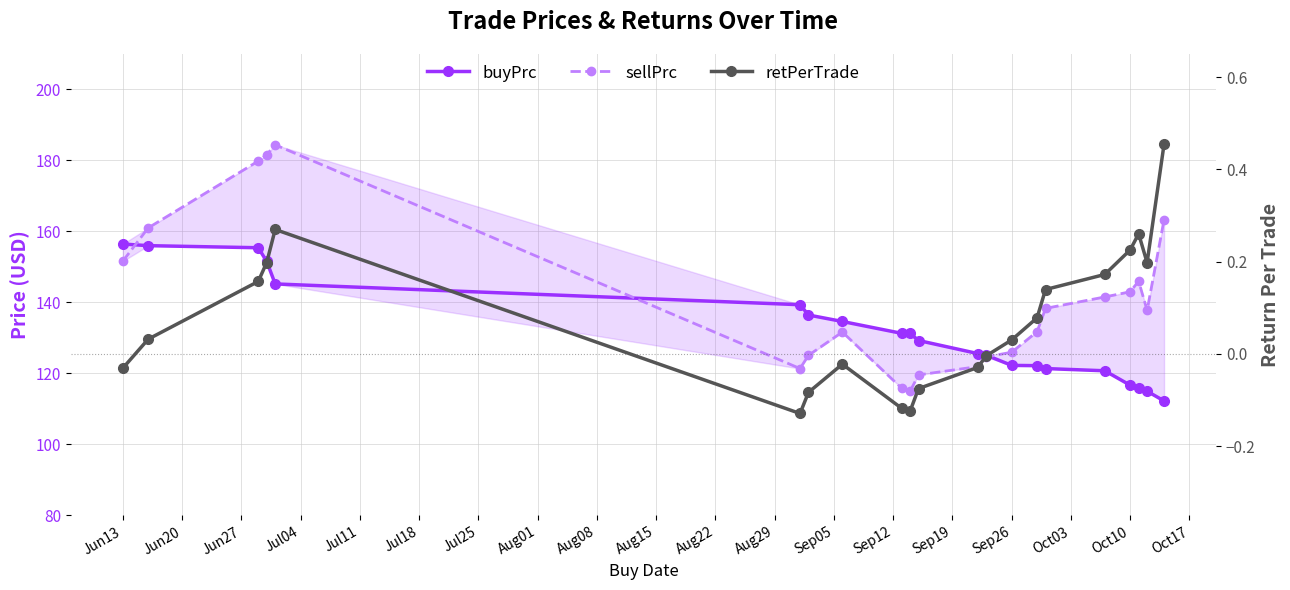

What is the sum of the sellPrc values at Aug01 and Jul11?

316.1